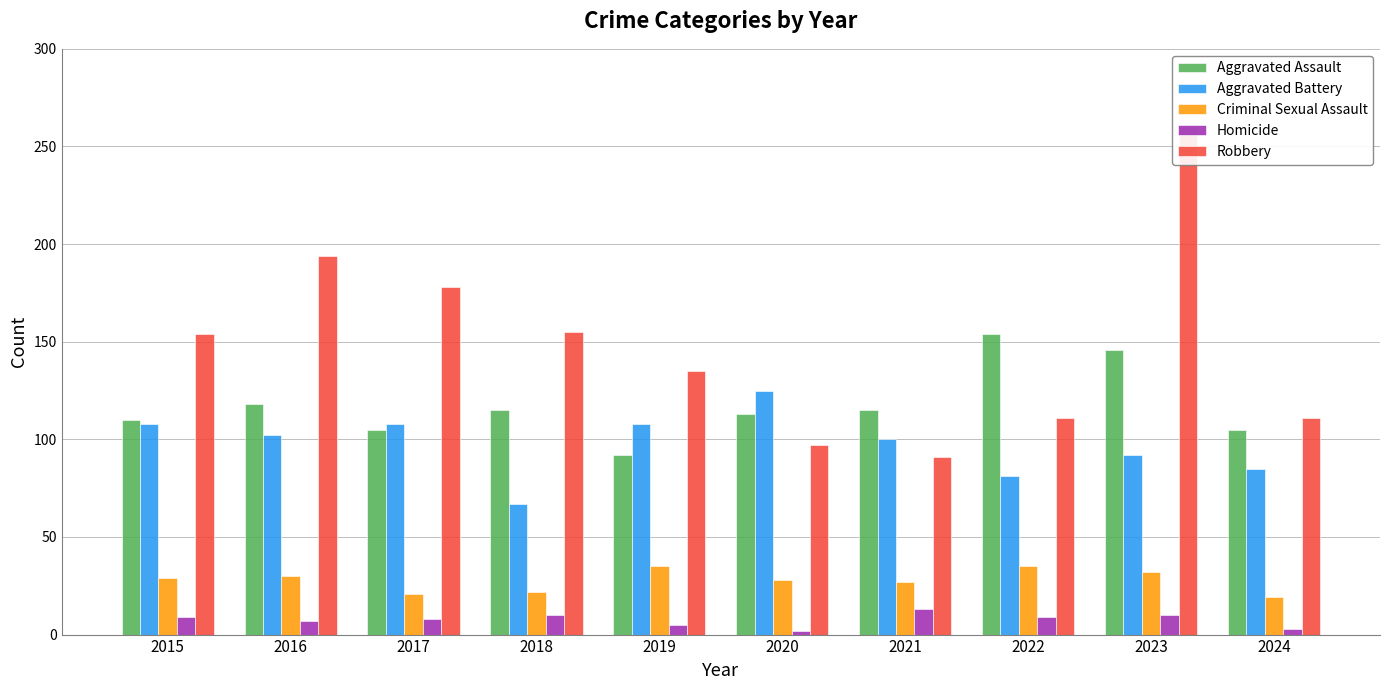

How many distinct data groups are displayed?

5